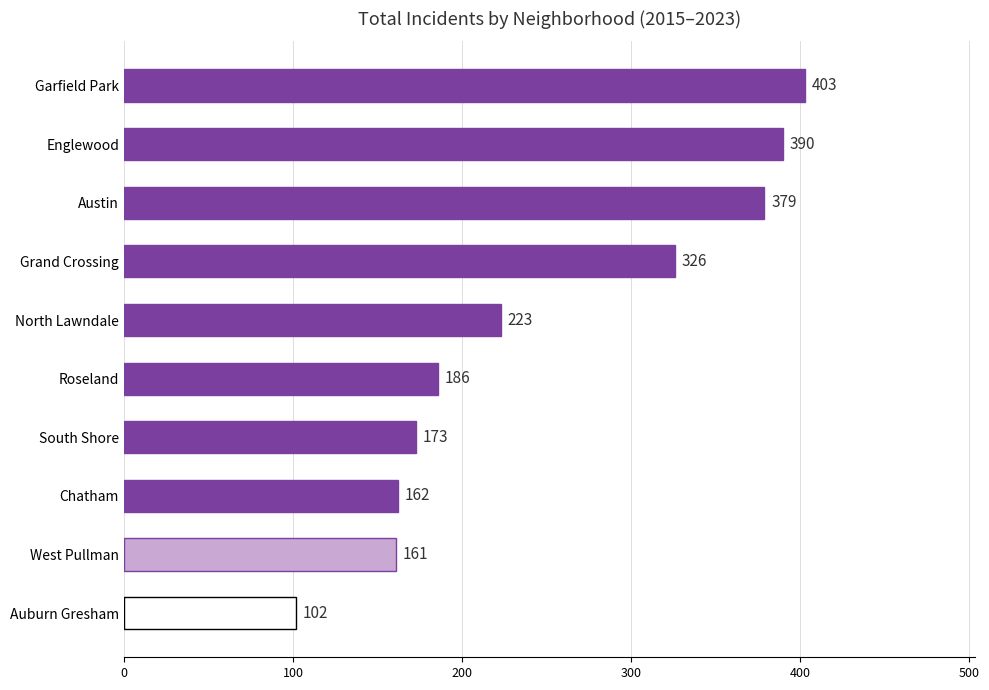

List the labels in order of value, largest first.

Garfield Park, Englewood, Austin, Grand Crossing, North Lawndale, Roseland, South Shore, Chatham, West Pullman, Auburn Gresham